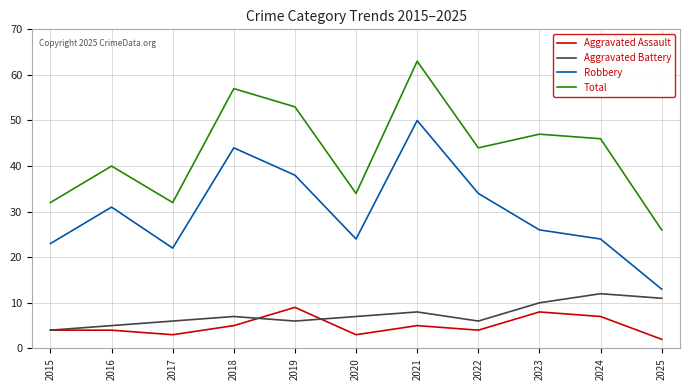

Which category has the lowest value across all series?

2025